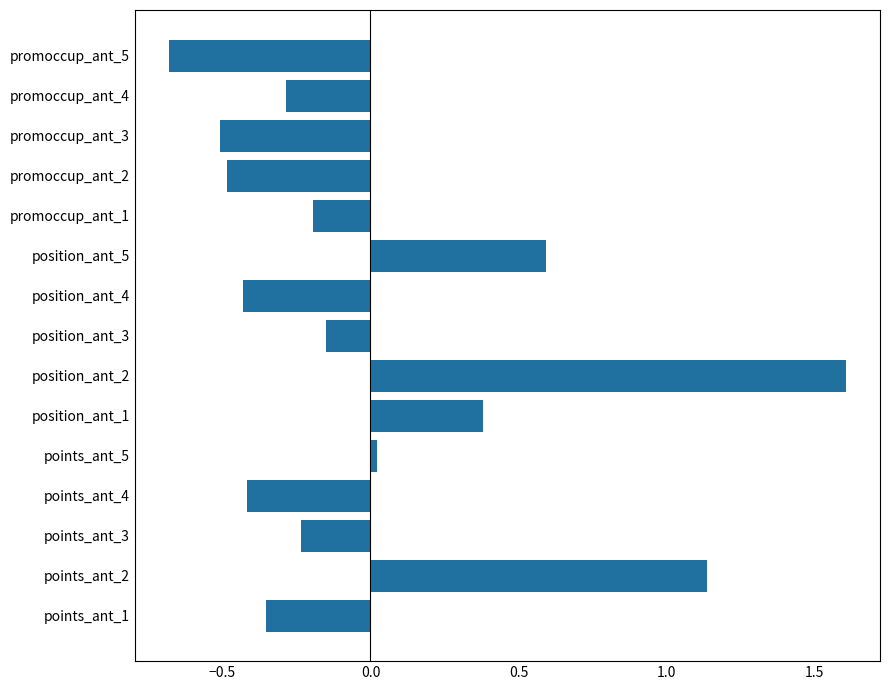

What is the approximate value at promoccup_ant_2?

-0.5